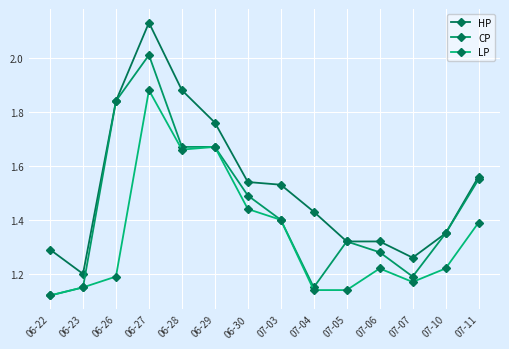

Count the number of data series in this chart.

3